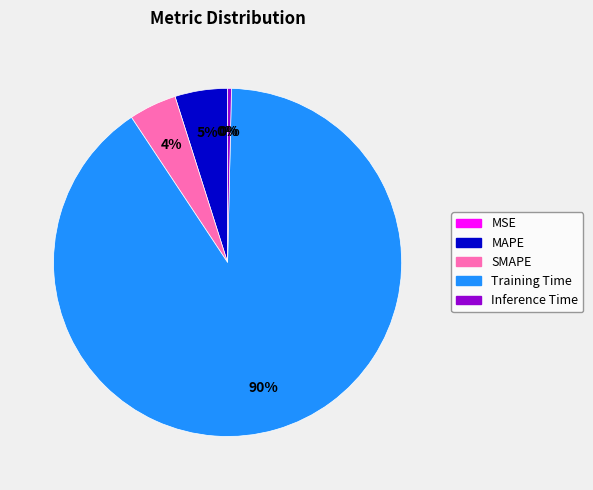

What is the largest slice in the pie chart?

Training Time